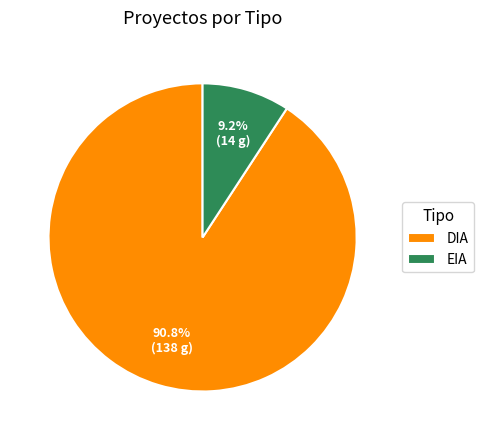

What is the ratio of the value at EIA to the value at DIA?

0.1